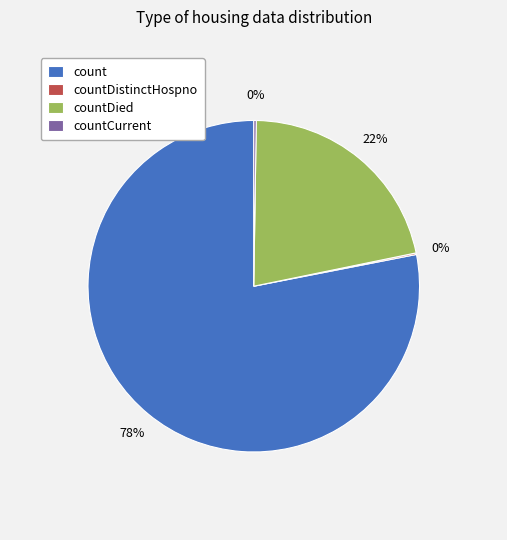

Between countDied and count, which is larger?

count